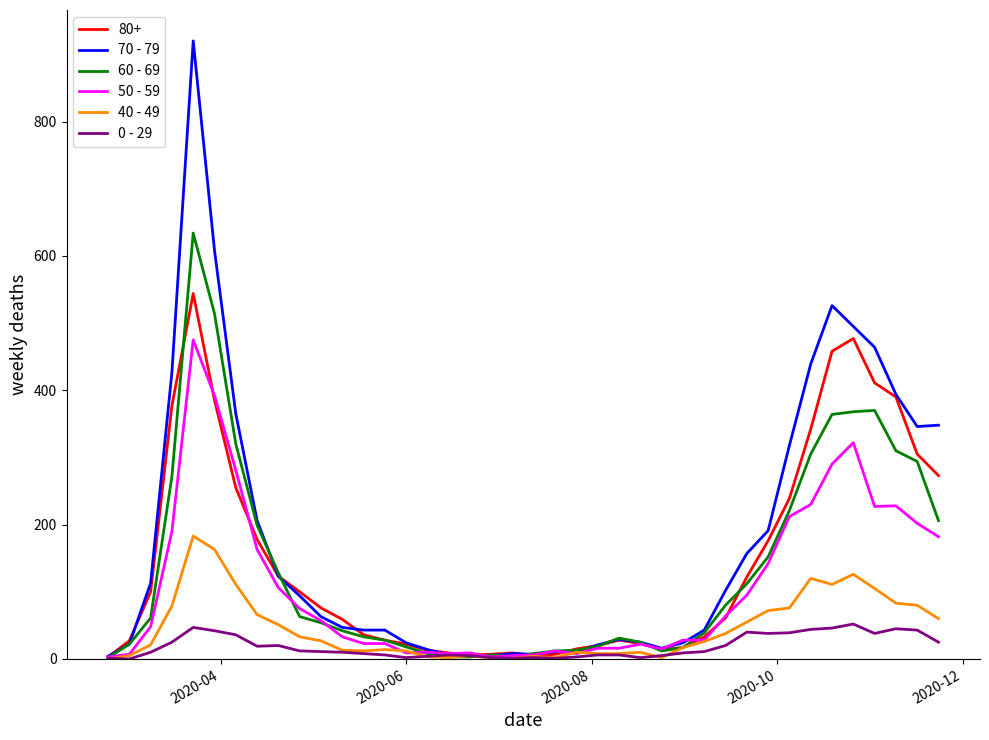

How many distinct data groups are displayed?

6